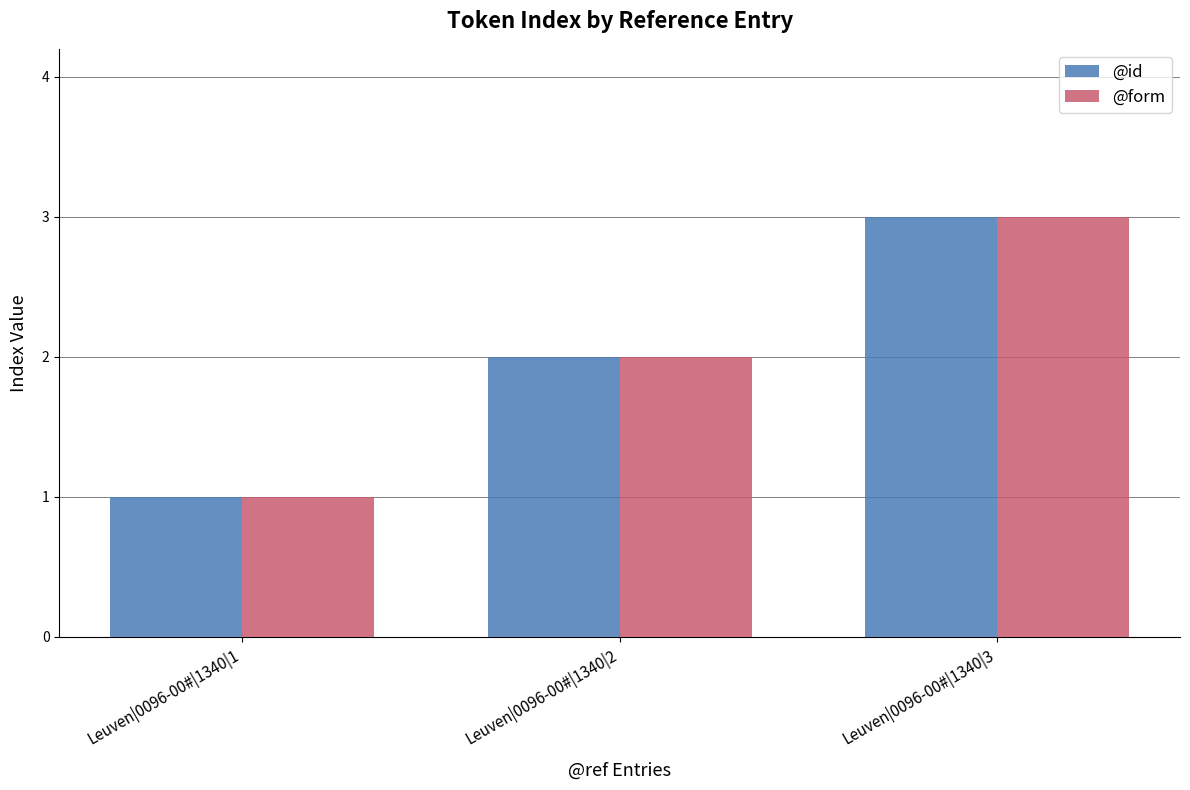

What is the sum of all @form values?

6